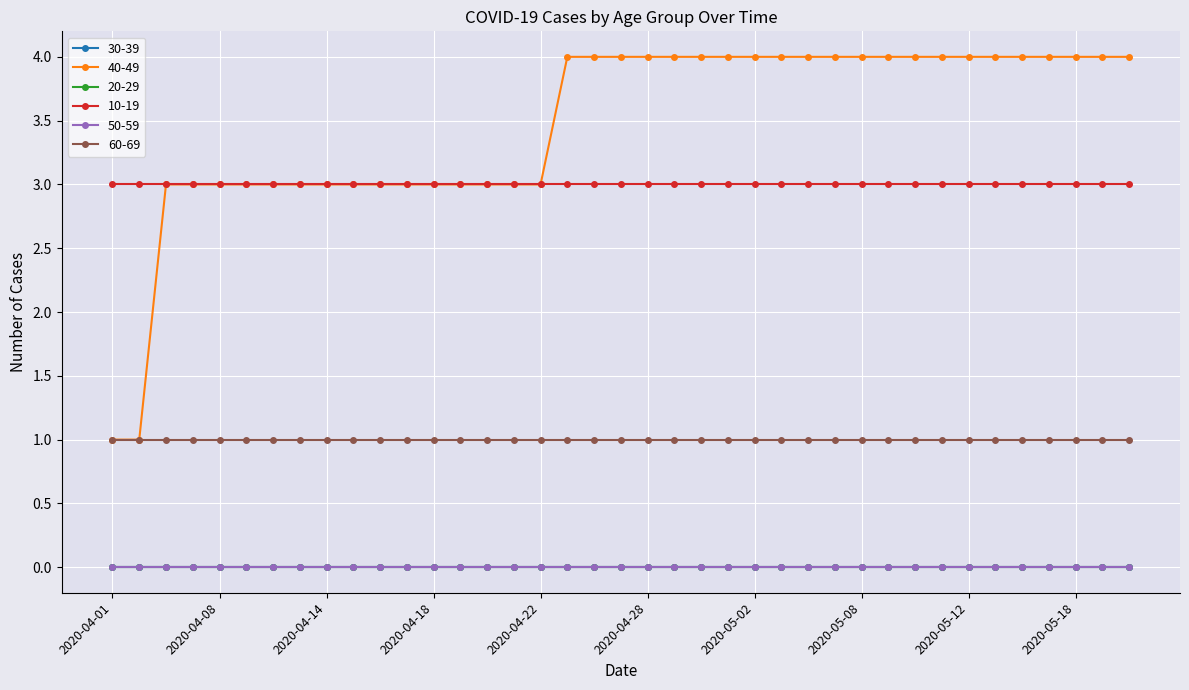

How many lines are shown in the chart?

6